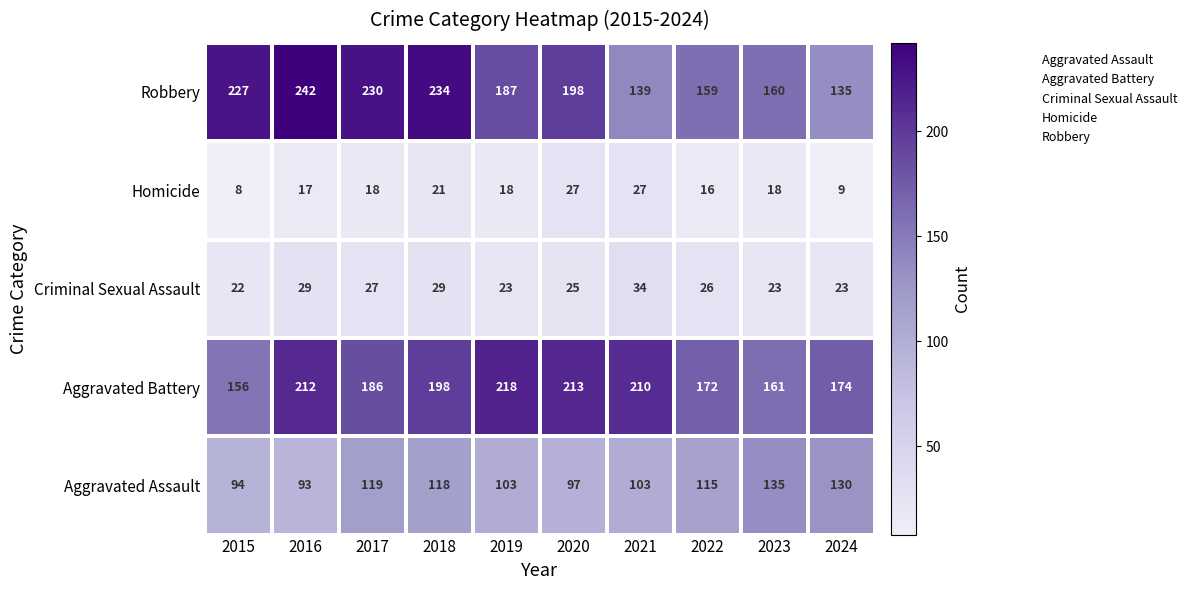

Between 2018 and 2020, which series saw the biggest shift?

Robbery